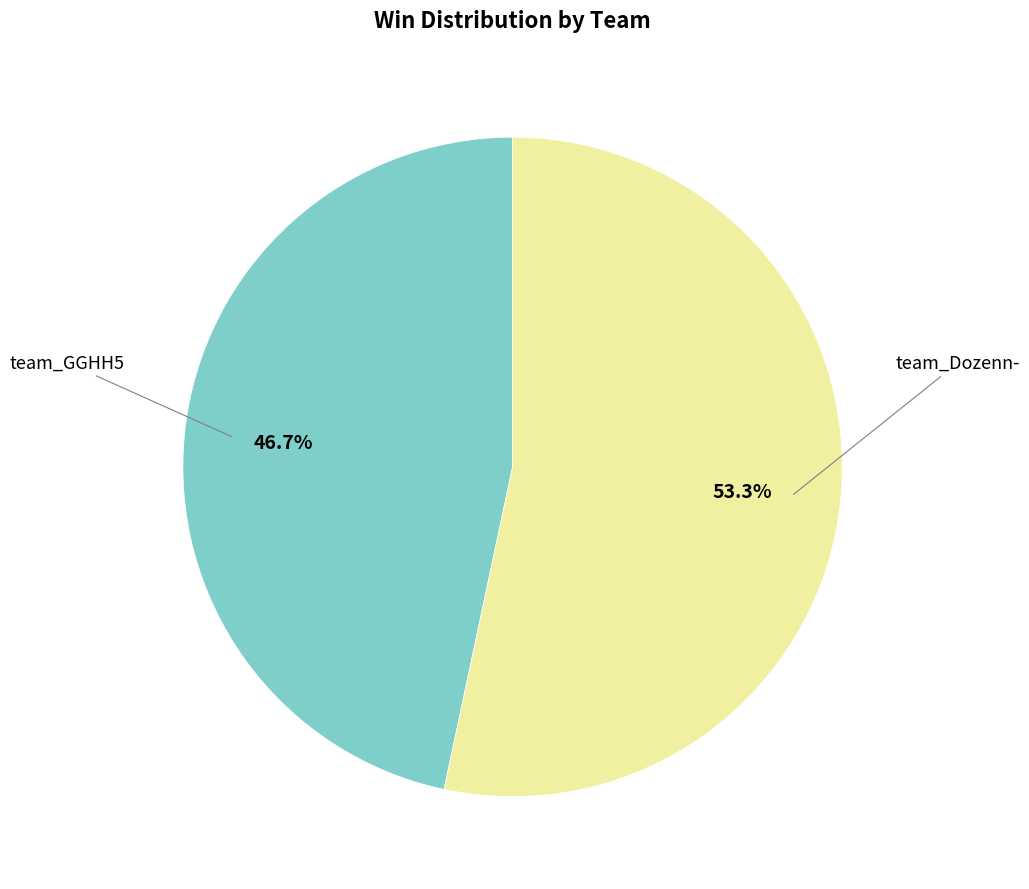

Which slice is the smallest?

team_GGHH5